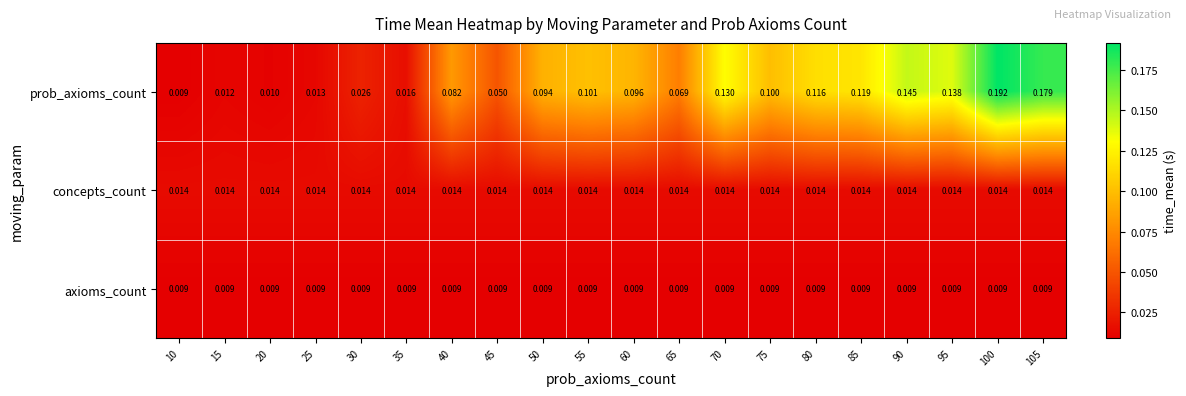

At how many categories does at least one series exceed 0?

20